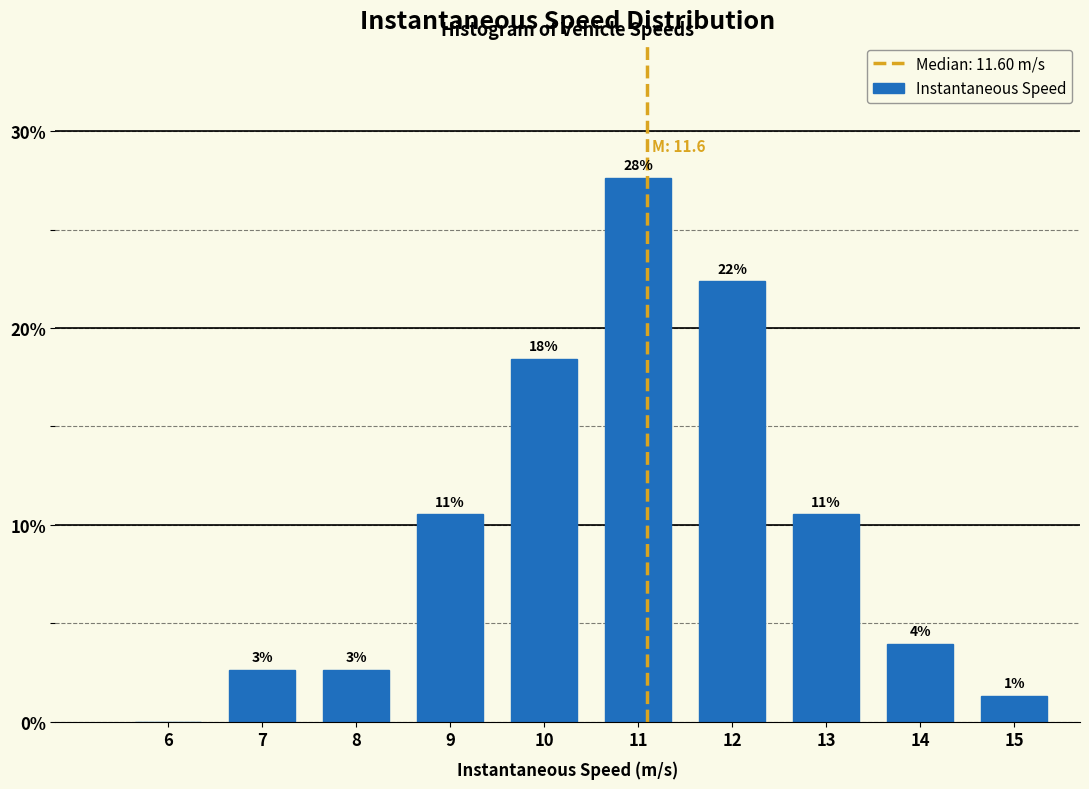

Are the bars horizontal?

No